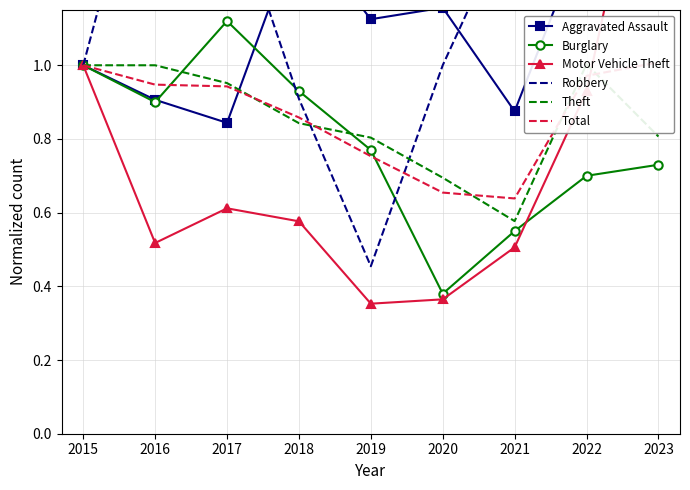

In Motor Vehicle Theft, how many points are lower than both neighbors (excluding endpoints)?

2